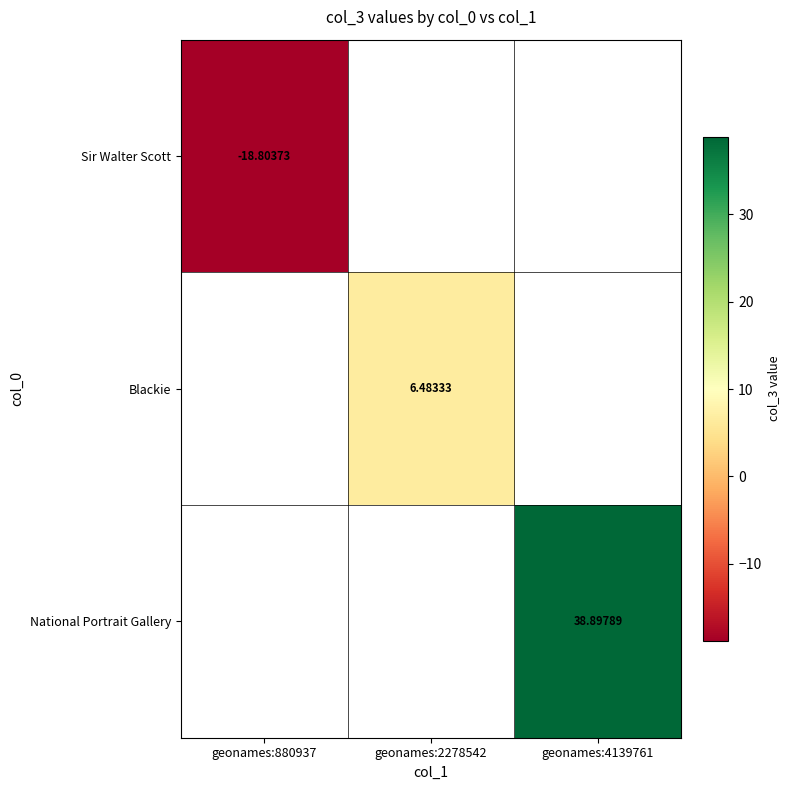

How many categories are shown in the chart?

3